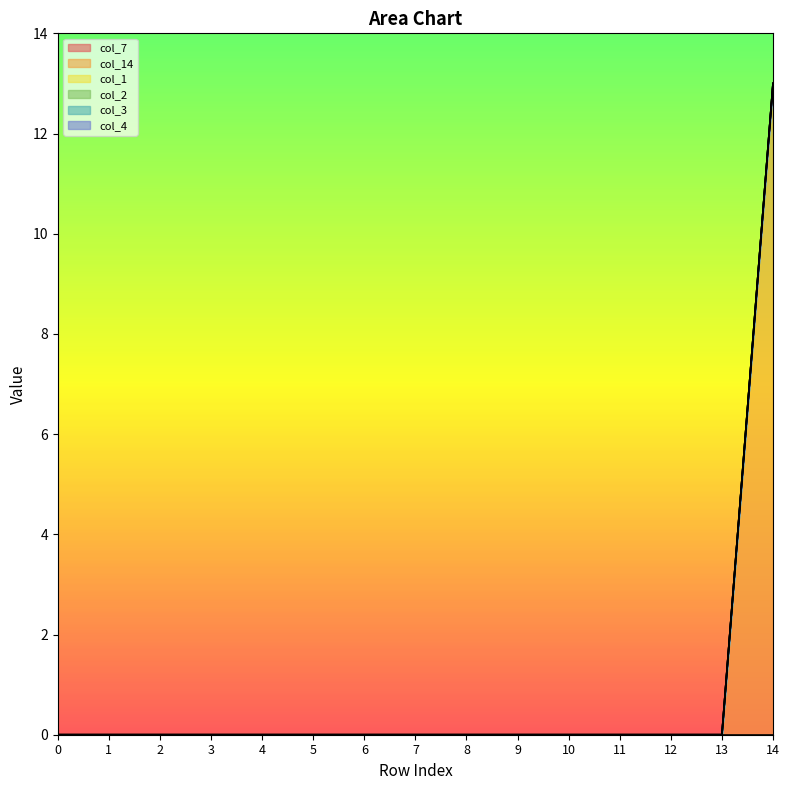

True or false: col_7 and col_14 intersect in this chart.

False